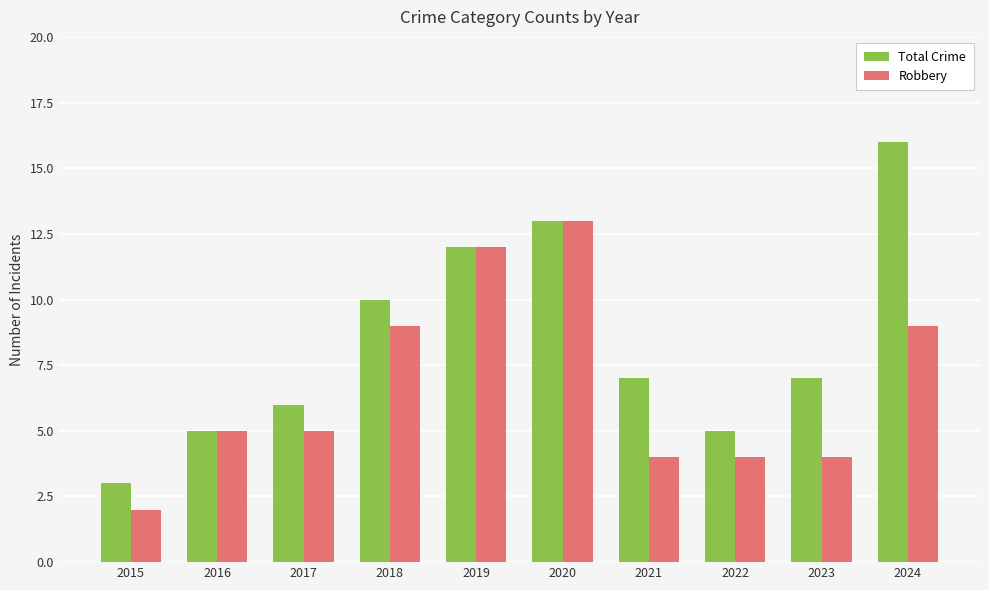

List the series in order of their overall mean, lowest first.

Robbery, Total Crime